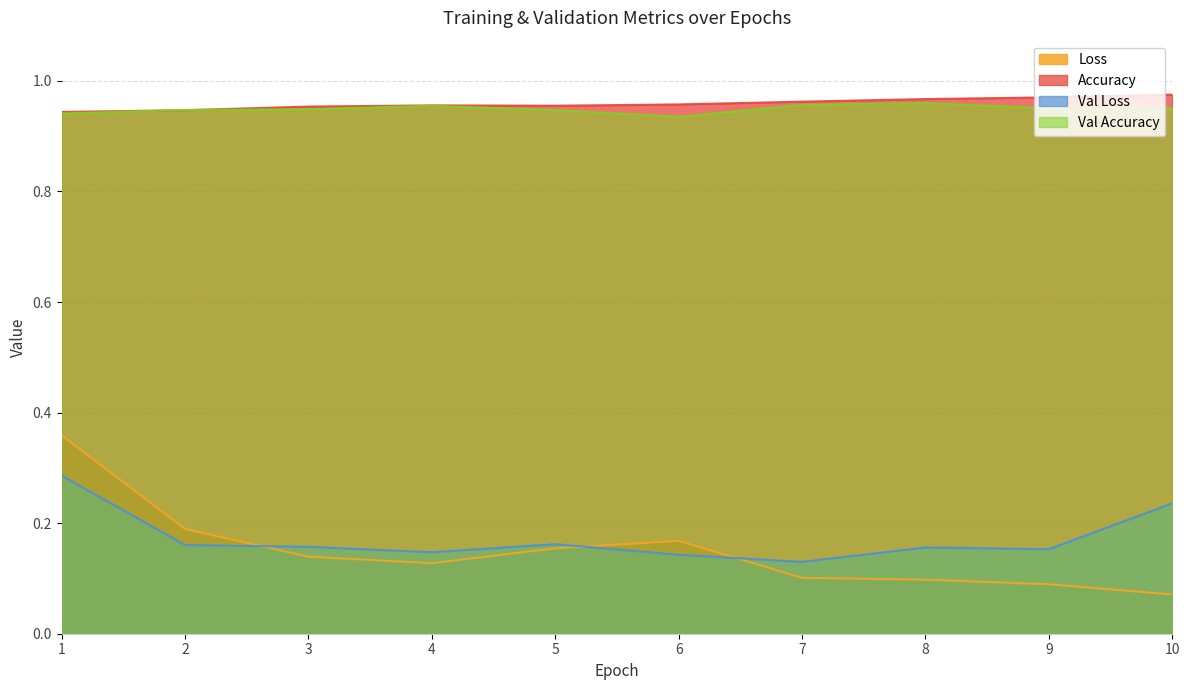

Between 7 and 4, which is larger?

4